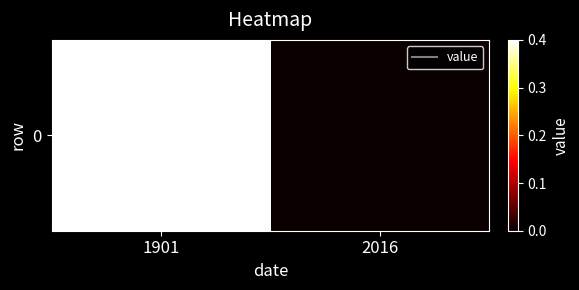

What is the change in value from 1901 to 2016?

-0.4